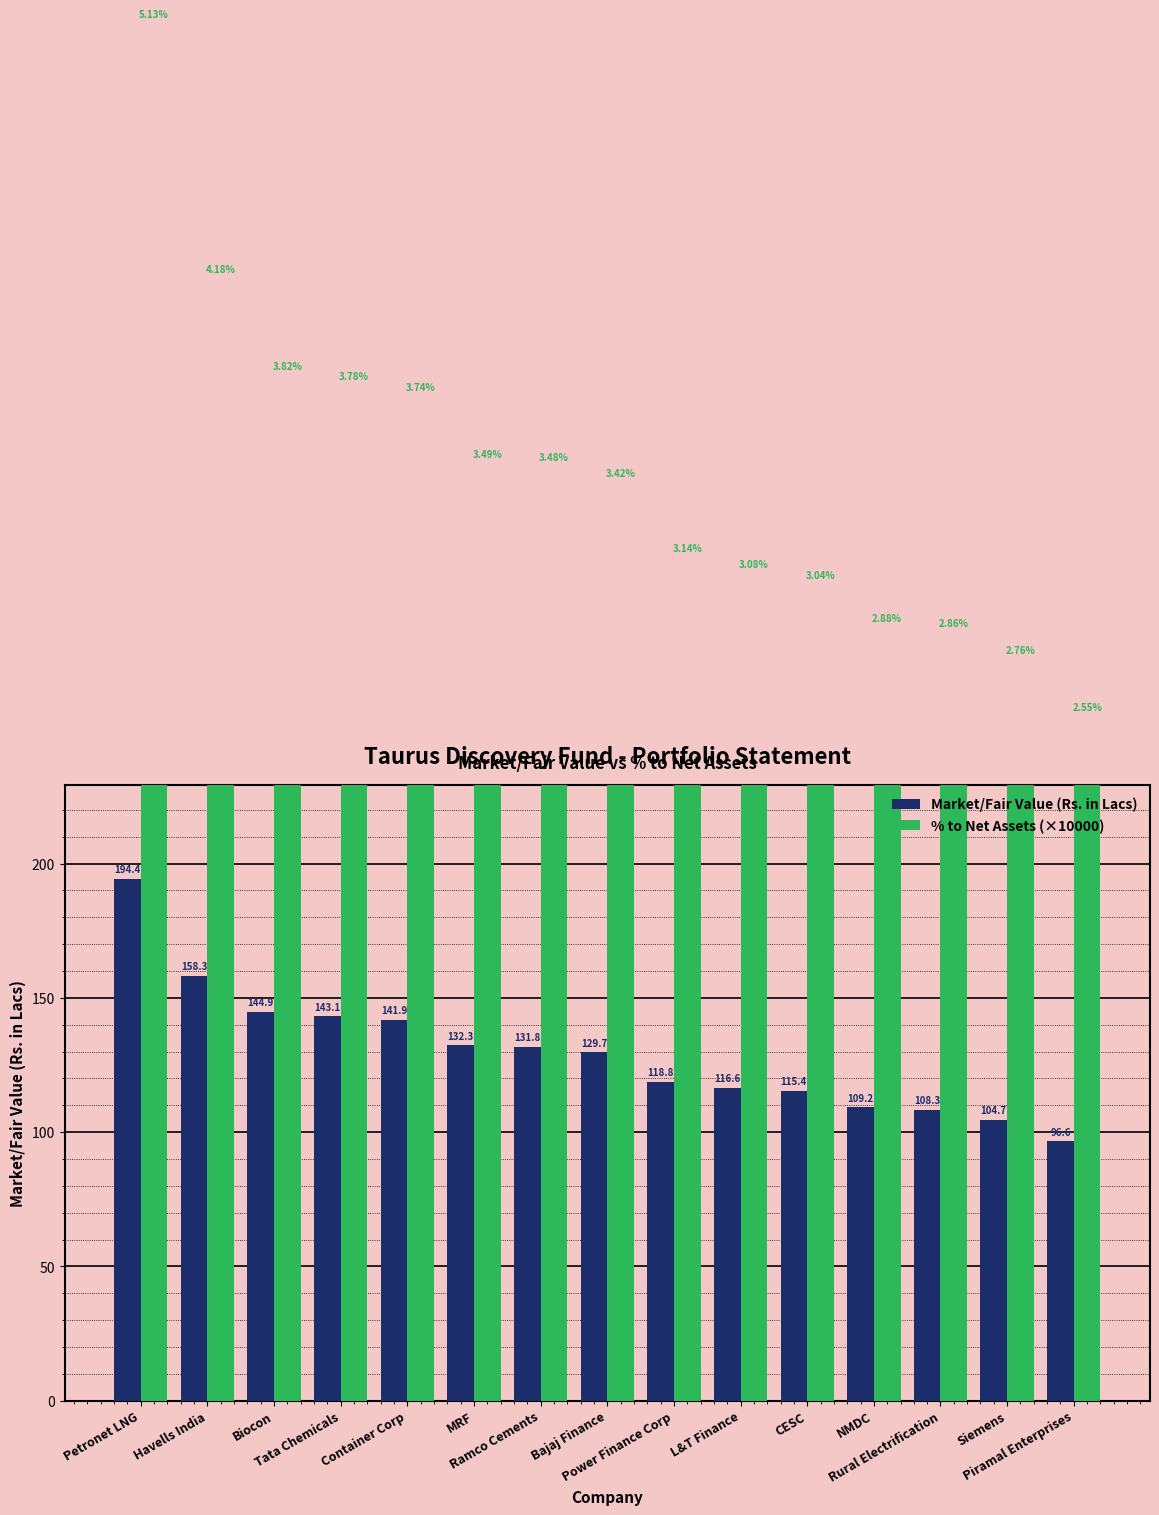

What is the difference between the maximum and minimum values in the % to Net Assets (×10000) series?

258.0